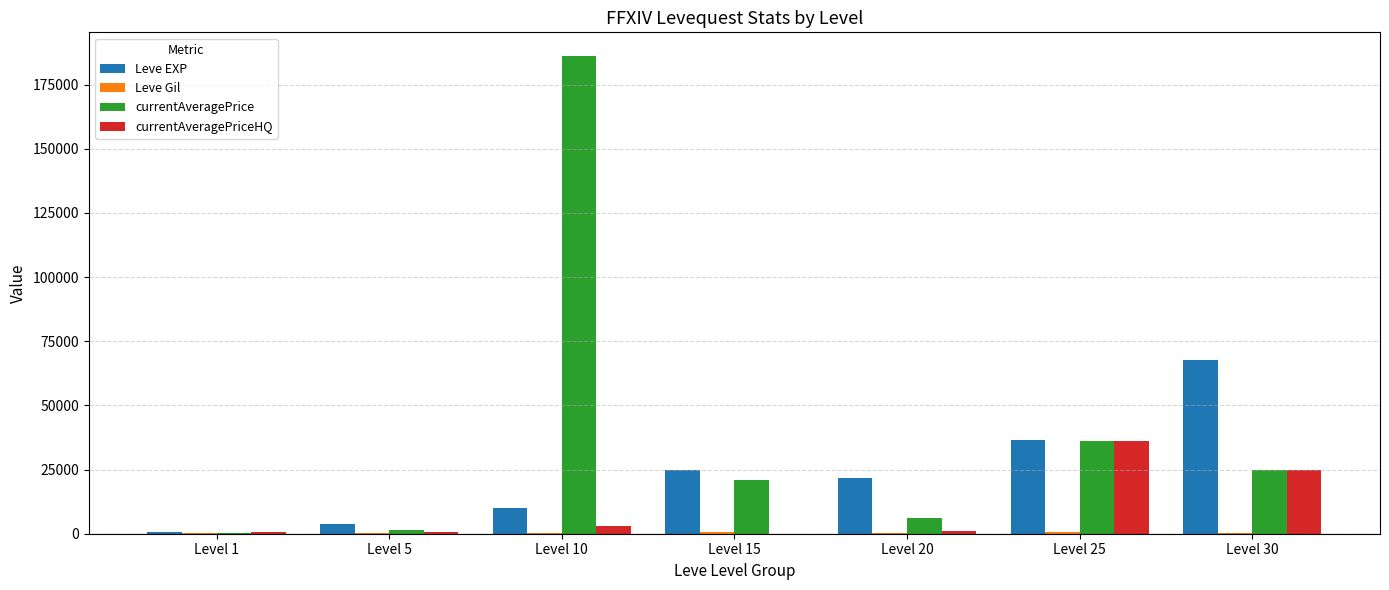

What is the sum of all currentAveragePrice values?

275617.7